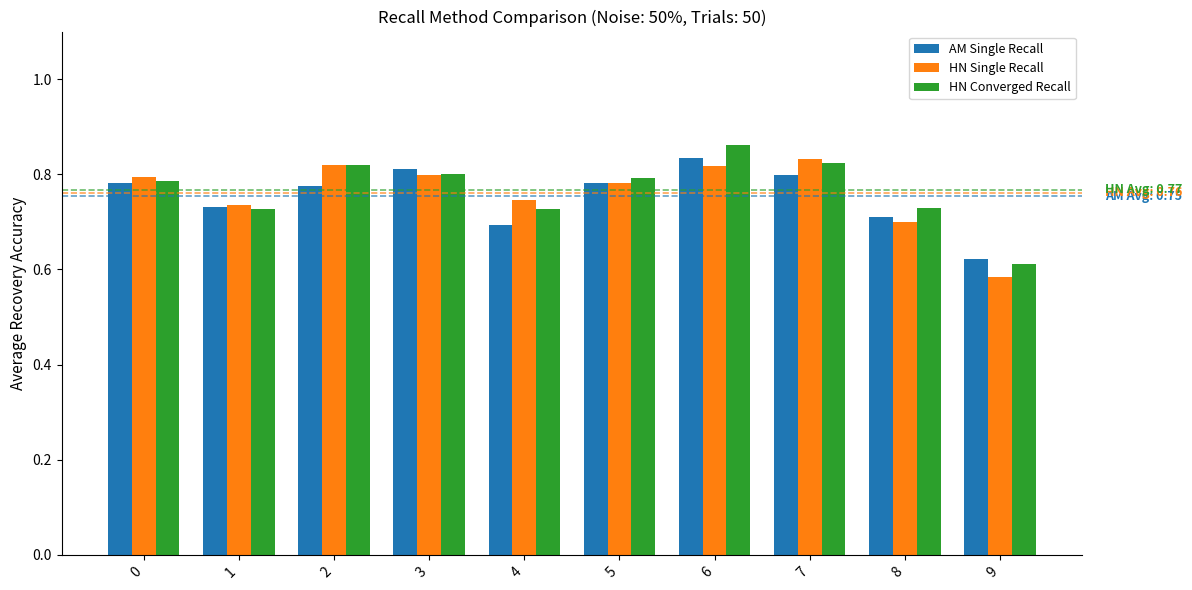

Between 5 and 6, which series saw the biggest shift?

HN Converged Recall